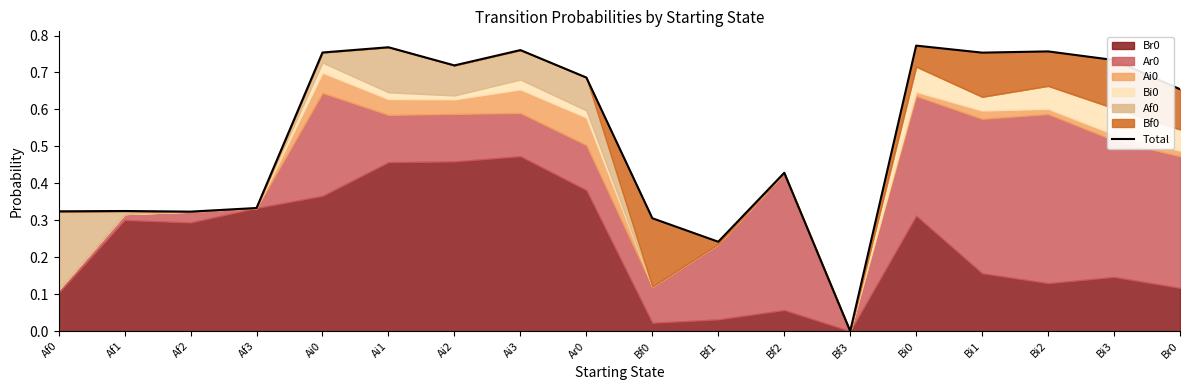

Reading left to right, what are all the values shown in this chart?

Af0=0.3	Af1=0.3	Af2=0.3	Af3=0.3	Ai0=0.8	Ai1=0.8	Ai2=0.7	Ai3=0.8	Ar0=0.7	Bf0=0.3	Bf1=0.2	Bf2=0.4	Bf3=0.0	Bi0=0.8	Bi1=0.8	Bi2=0.8	Bi3=0.7	Br0=0.7